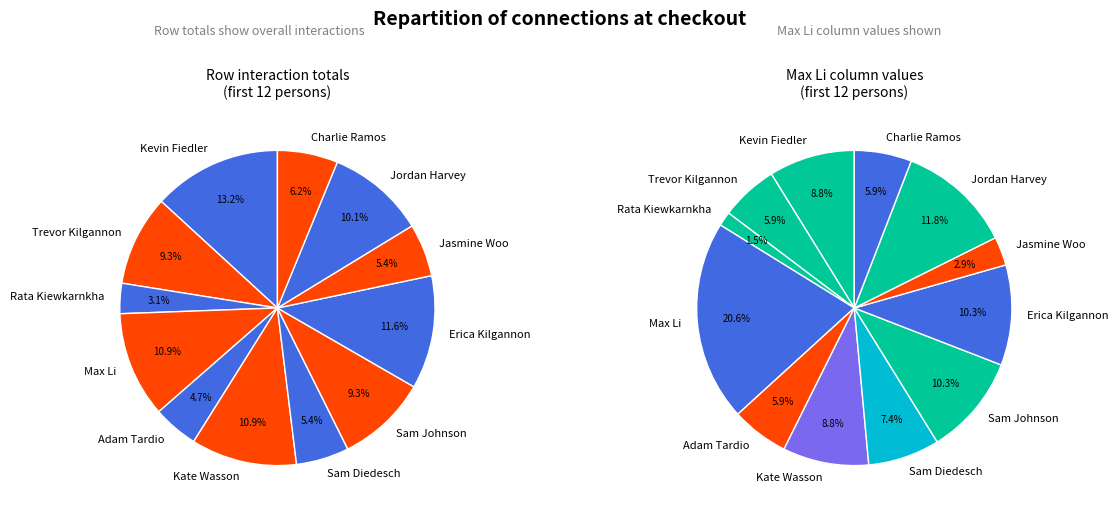

Which category has the smallest portion of the pie?

Rata Kiewkarnkha